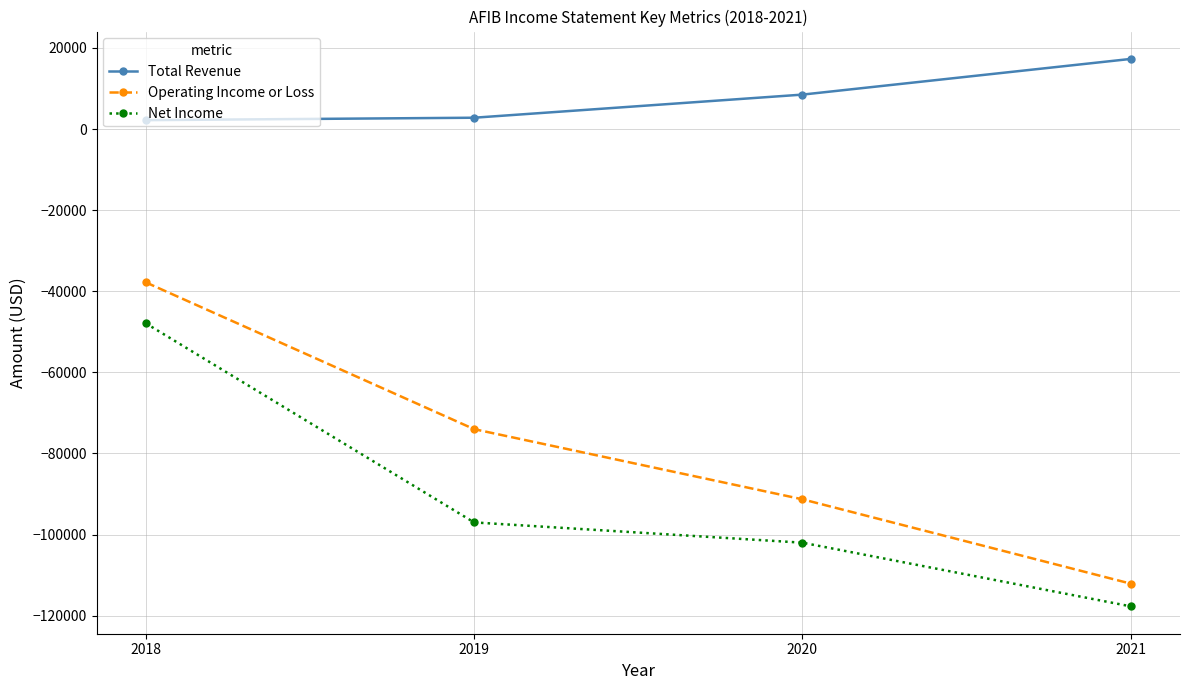

Rank the series at 2018 from lowest to highest value.

Net Income, Operating Income or Loss, Total Revenue